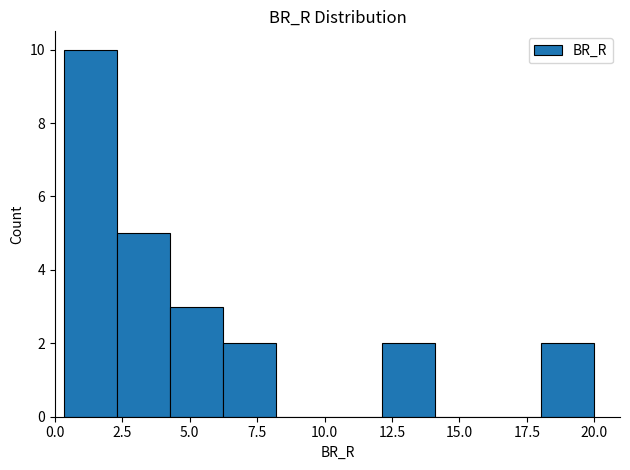

Around what value on the x-axis is the tallest bar? Give the approximate position of its centre, as read against the axis.

1.5